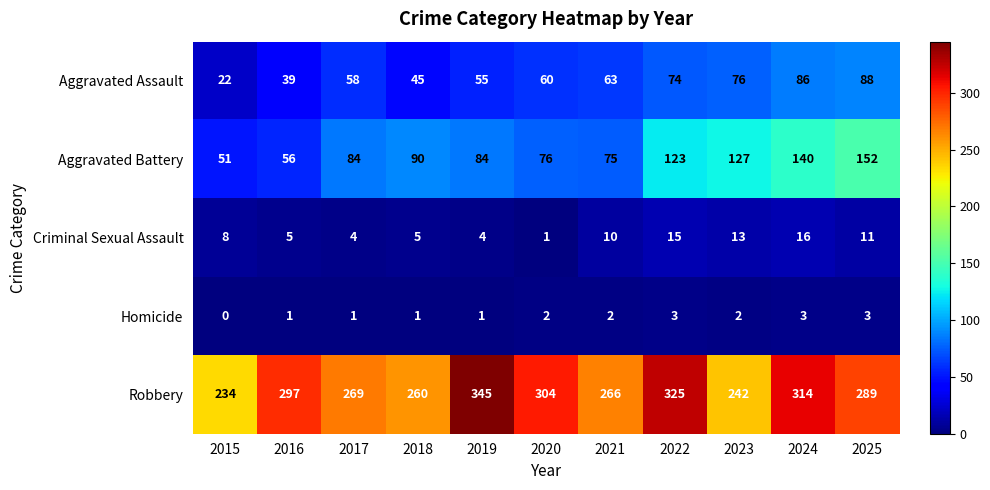

What is the difference between the highest and lowest values at 2020?

303